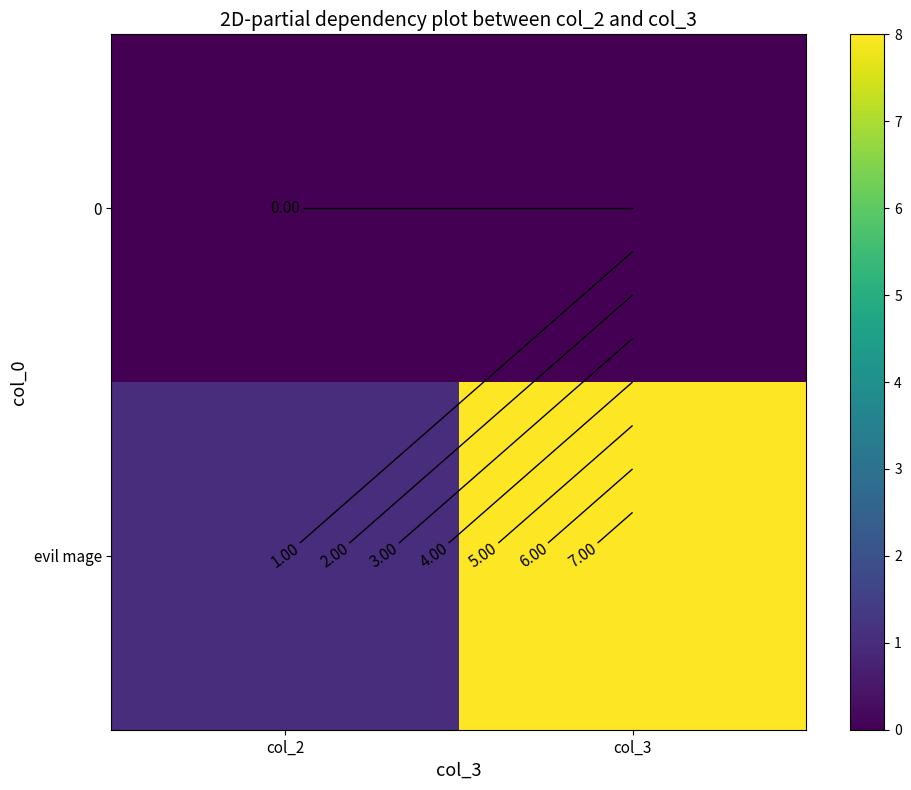

What is the spread (max minus min) of values at col_2?

1